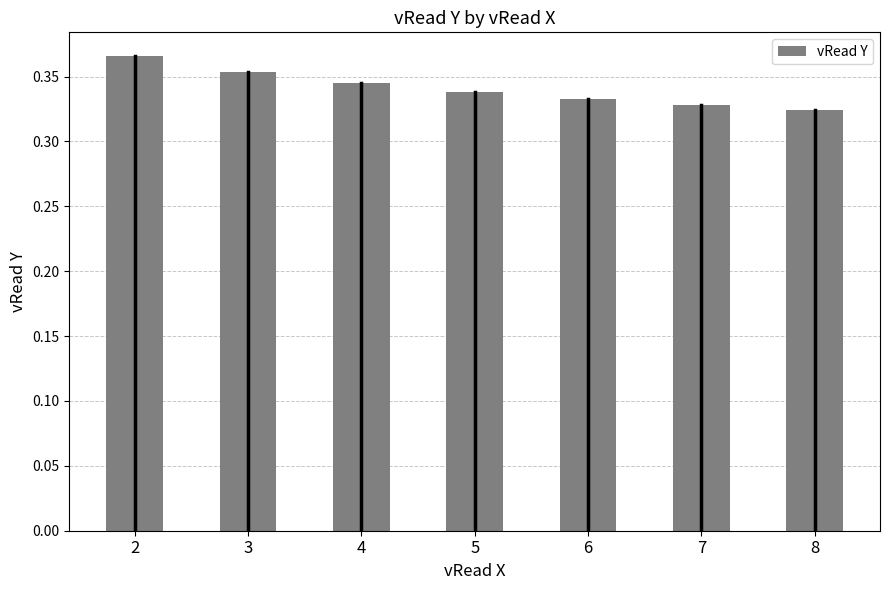

Which has a higher value, 4 or 3?

3